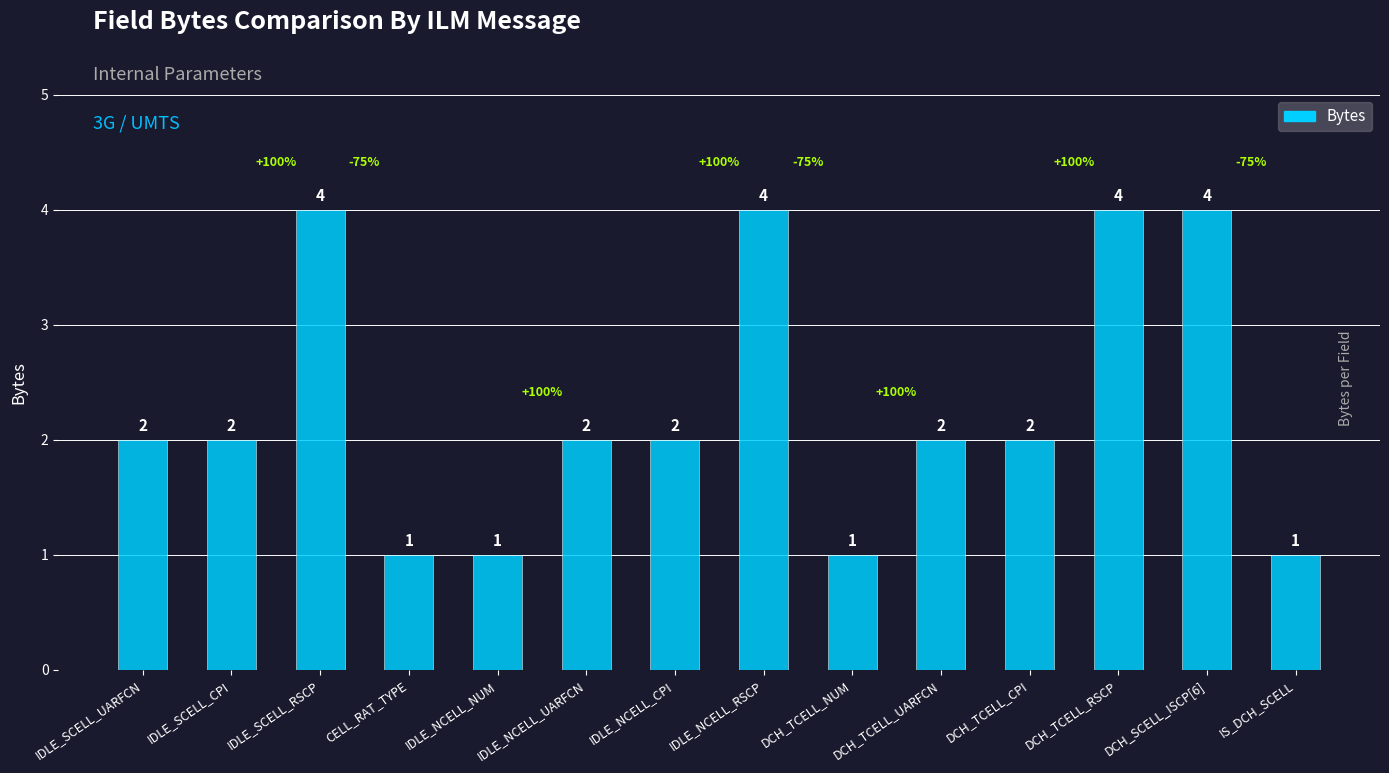

What is the label of the 11th bar from the left?

DCH_TCELL_CPI